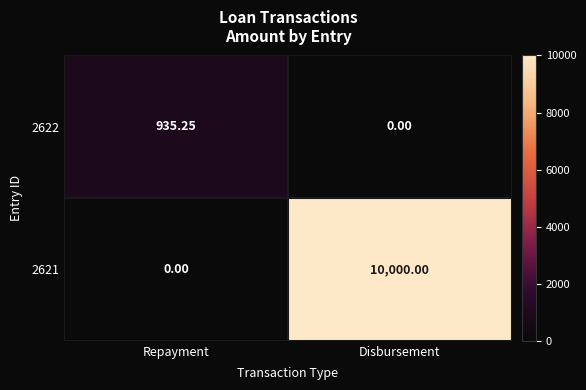

How many data points in 2621 are less than 10000?

1